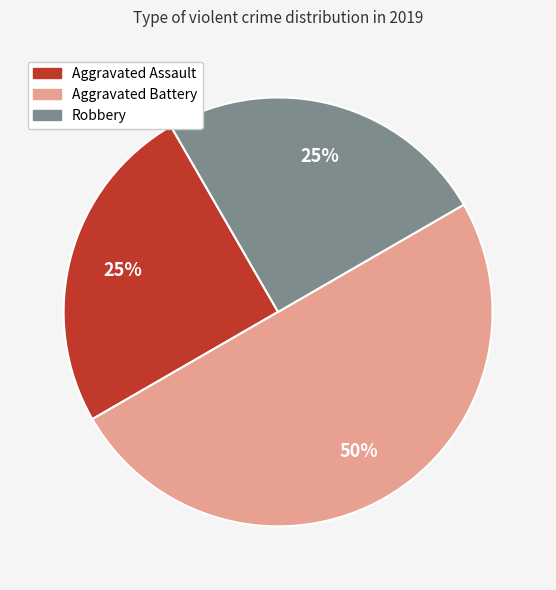

How many segments does this pie chart have?

3